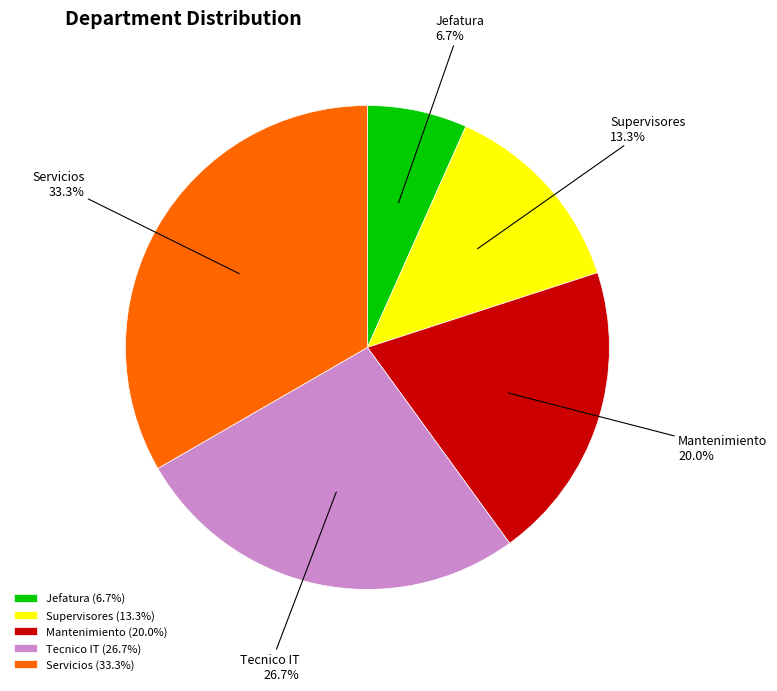

Approximately how many times larger is the value at Mantenimiento compared to Supervisores?

1.5